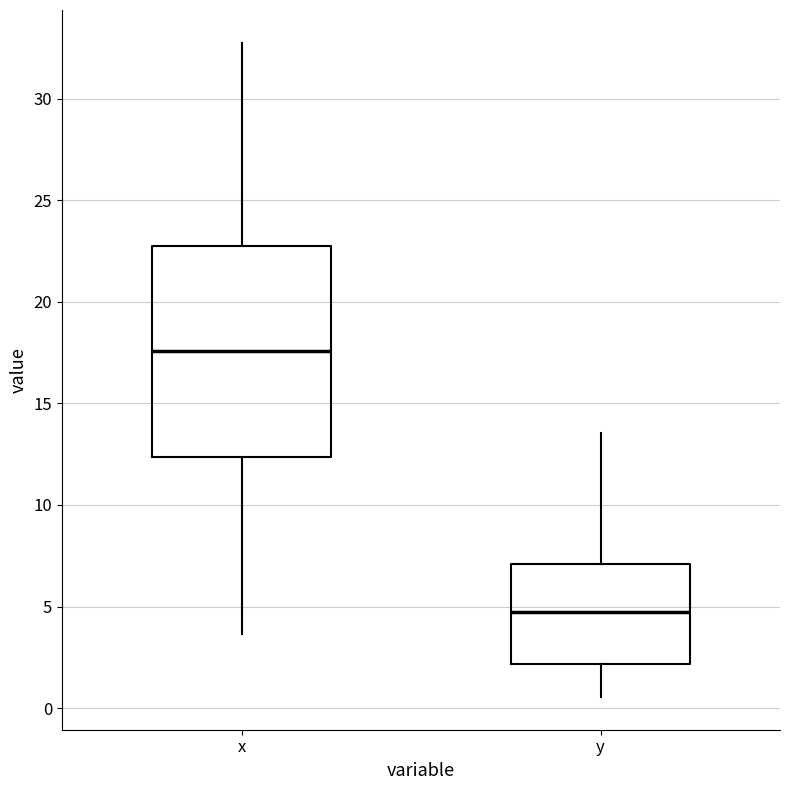

Reading left to right, read every box against the y-axis: the position of its median line, the range the box covers, and the ends of its whiskers. The values are not printed on the chart, so give them approximately, as read against the axis.

x: median 17.5, box 12.5 to 22.5, whiskers 3.5 to 33.0
y: median 4.5, box 2.0 to 7.0, whiskers 0.5 to 13.5